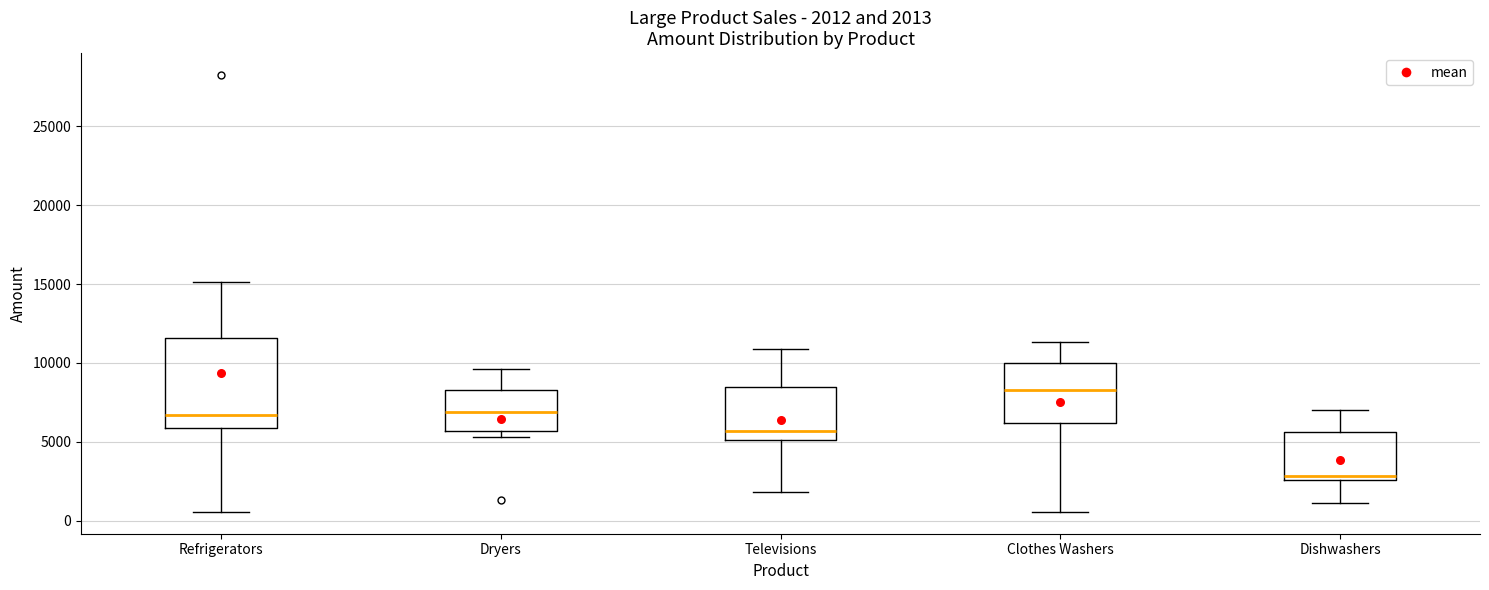

Which box's median line is the lowest?

Dishwashers